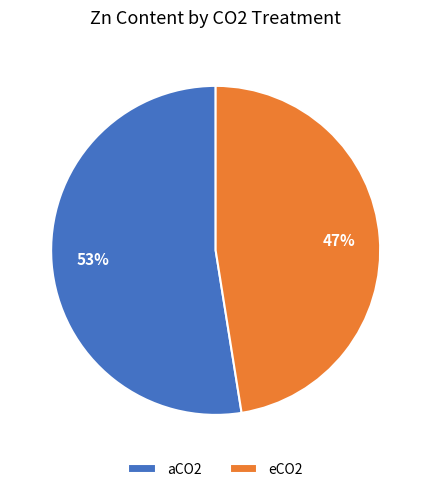

To the nearest percent, what portion does eCO2 represent?

47%